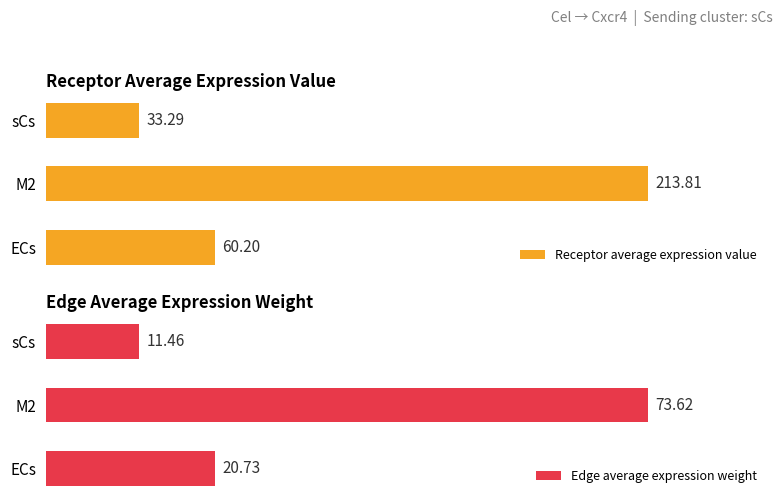

List the labels in order of Receptor average expression value value, smallest first.

sCs, ECs, M2